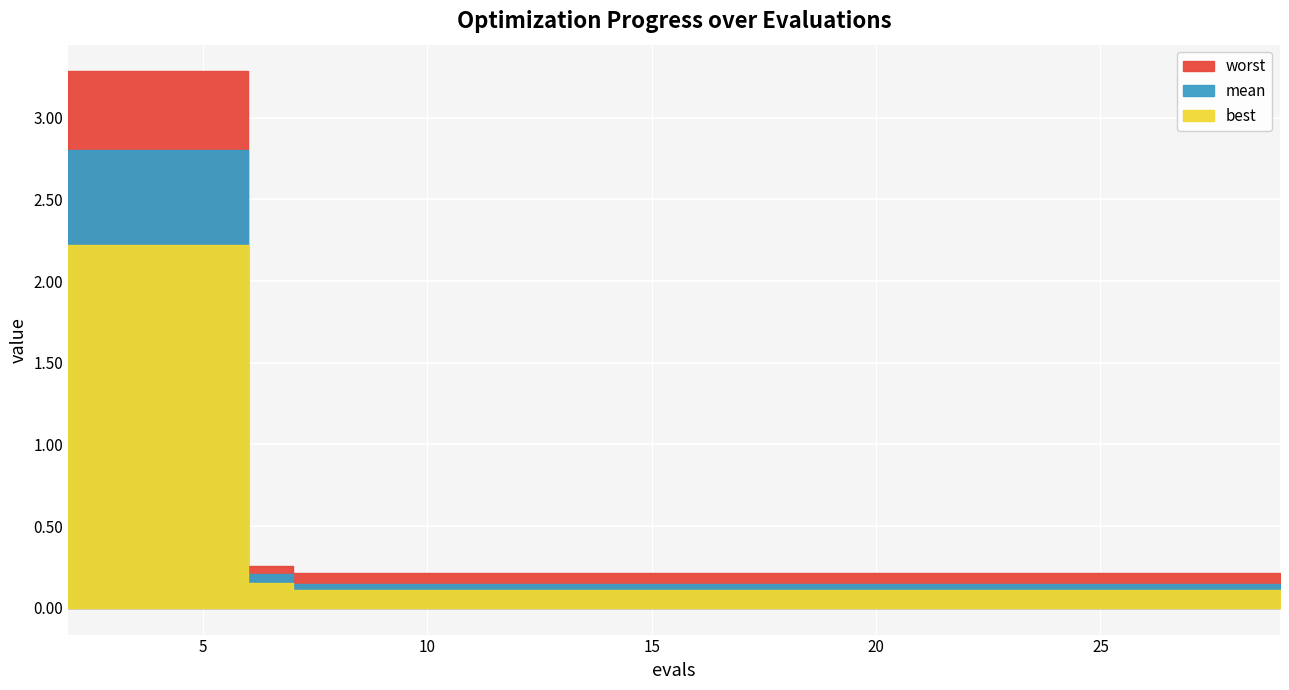

What is the approximate value of mean at 13?

0.1